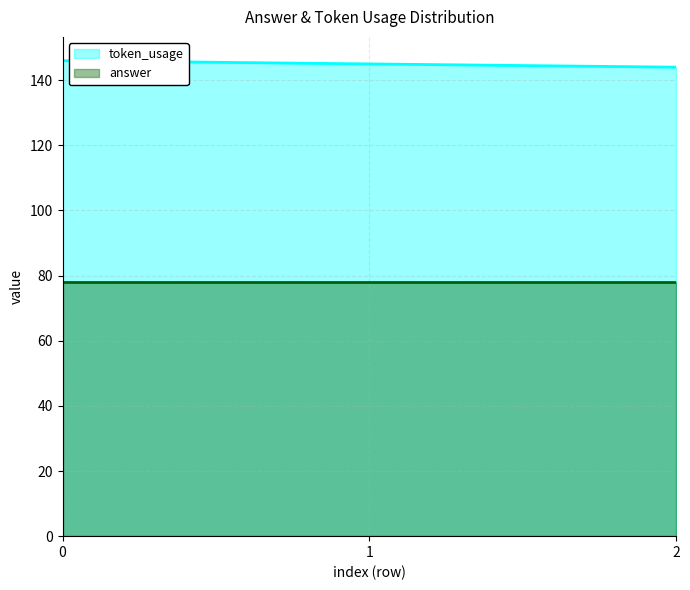

Rank the categories by value from highest to lowest.

0, 1, 2